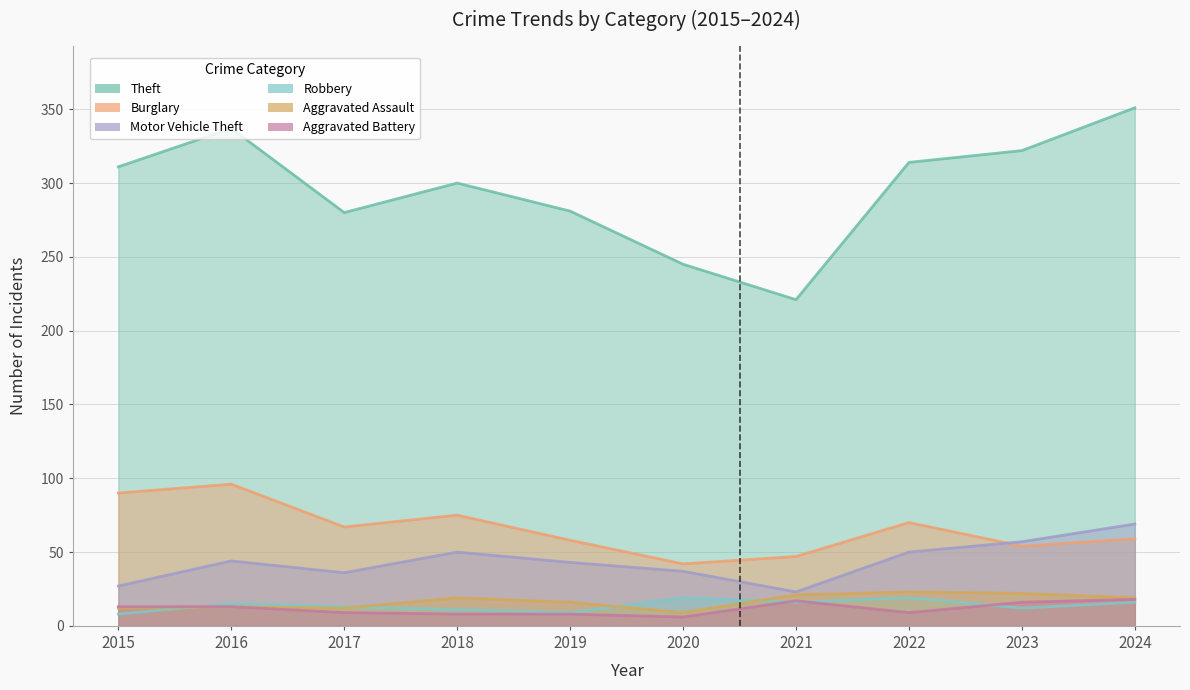

Which label corresponds to the largest value in the chart?

2024